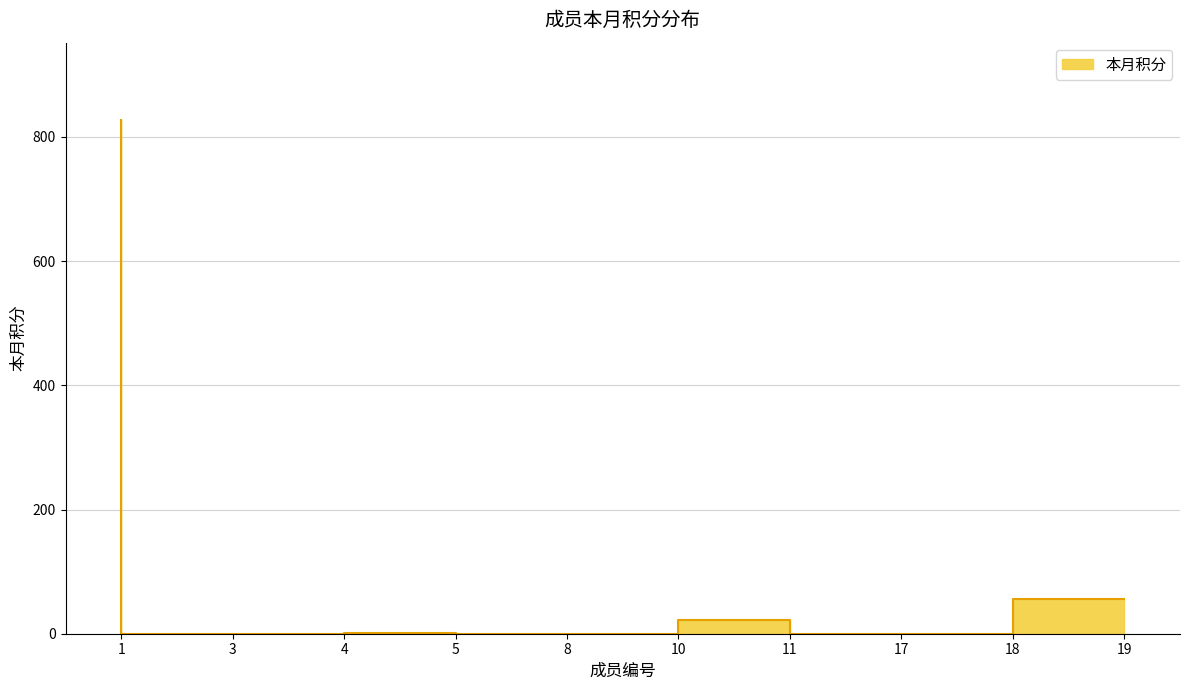

Between 19 and 3, which is larger?

19